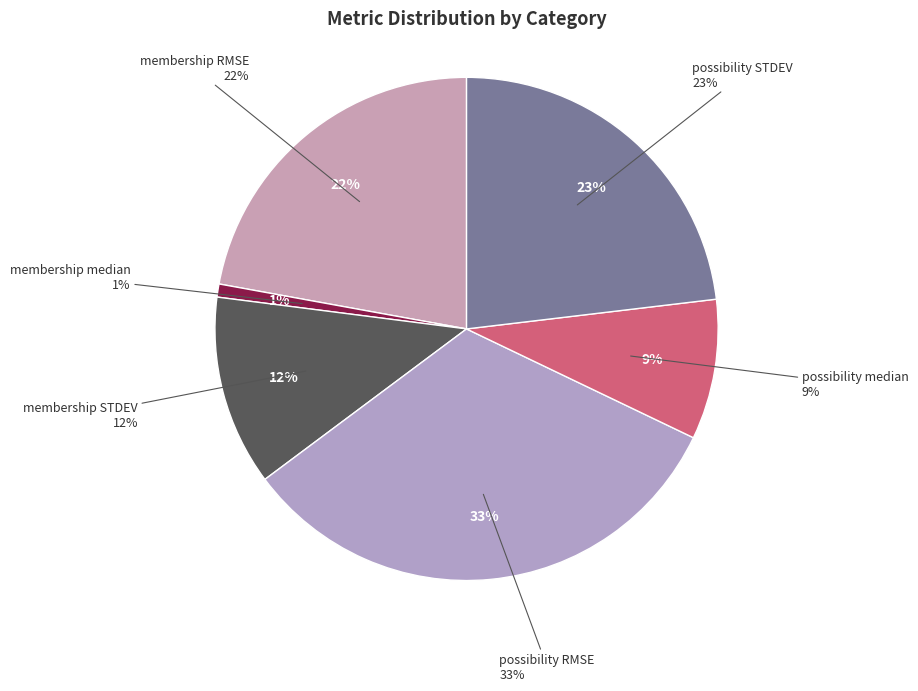

To the nearest percent, what is the difference between the possibility STDEV and possibility median slice percentages?

14%